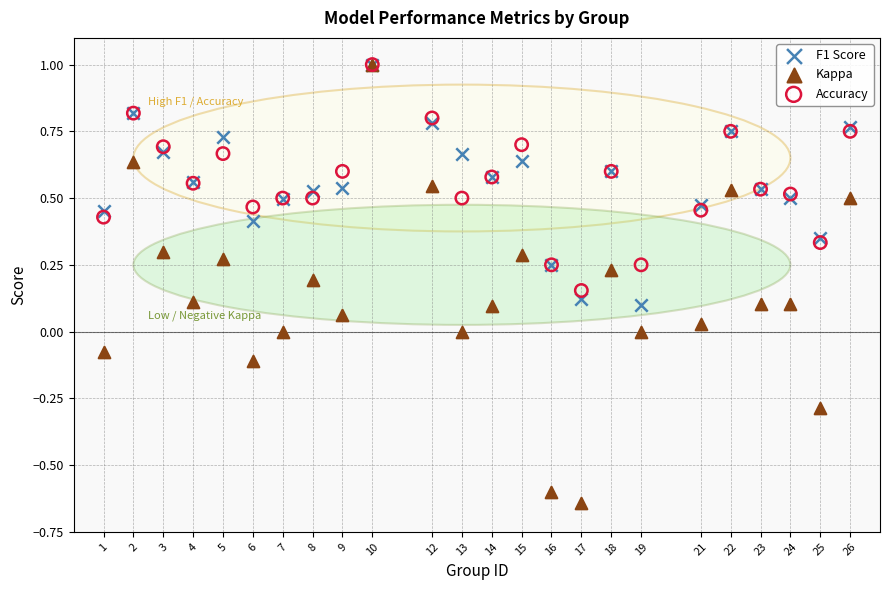

What are all the series names shown in the legend?

F1 Score, Kappa, Accuracy